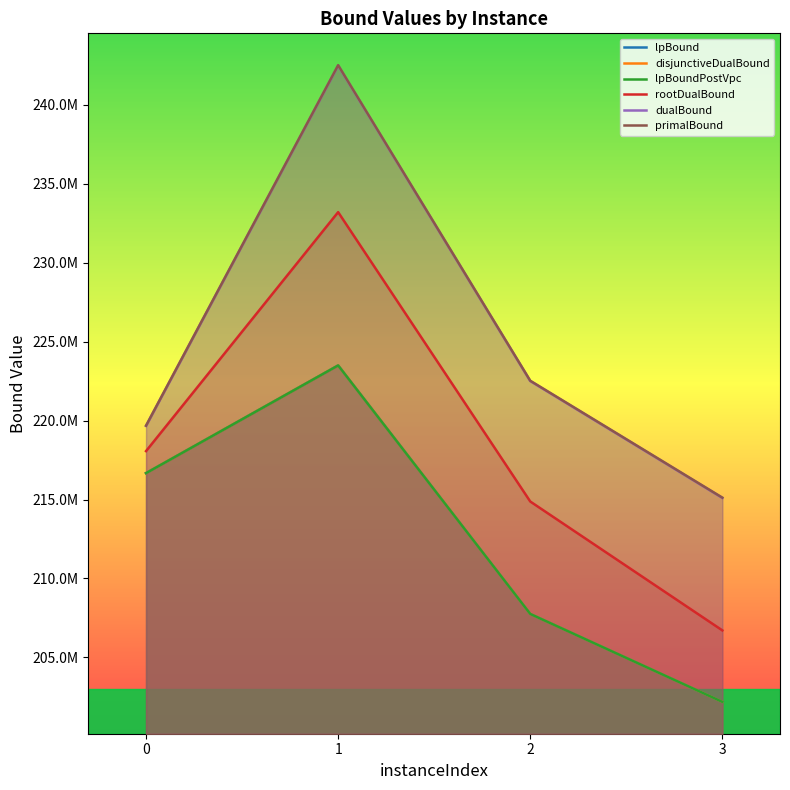

The value of disjunctiveDualBound at 0 is 133730751.8. True or false?

False